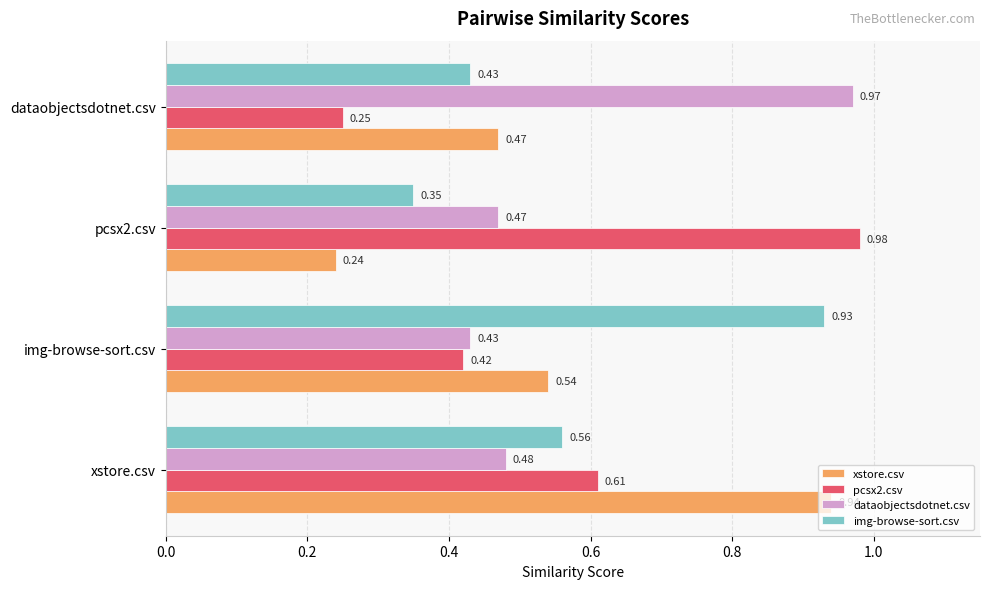

What is the difference between the maximum and minimum values in the pcsx2.csv series?

0.7